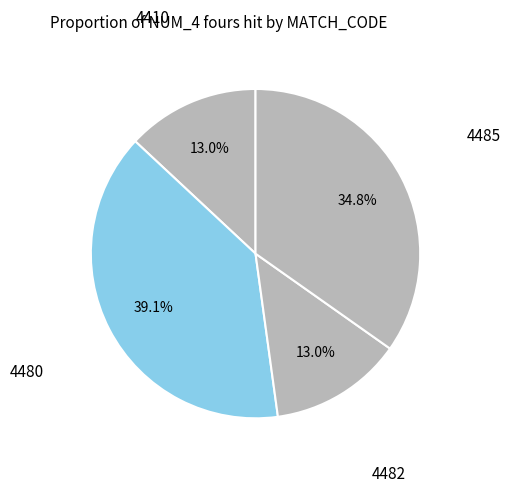

How many segments does this pie chart have?

4